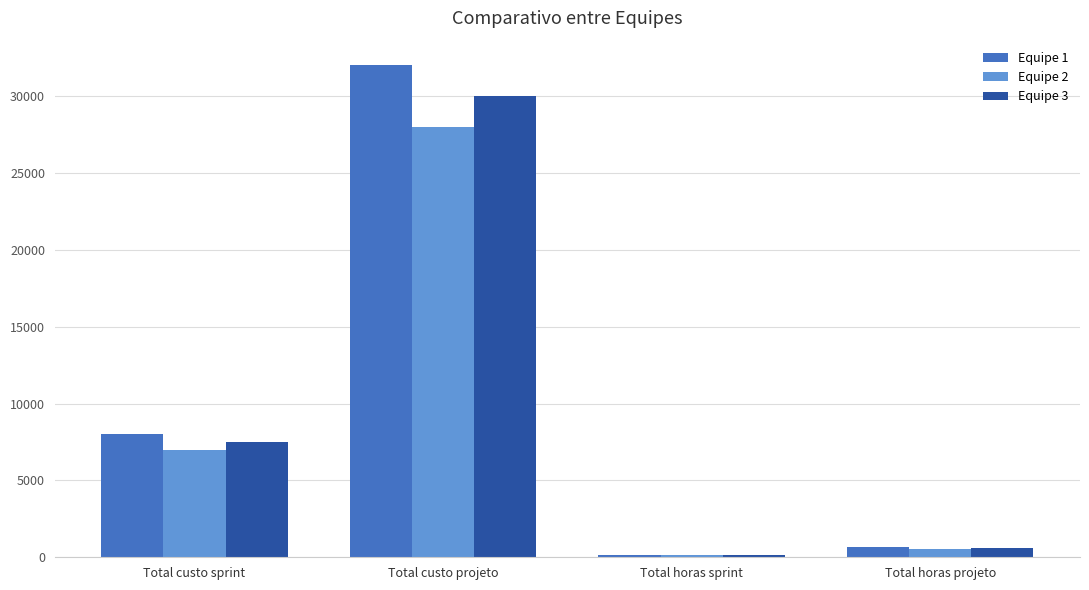

What position from the right is Total custo sprint?

4